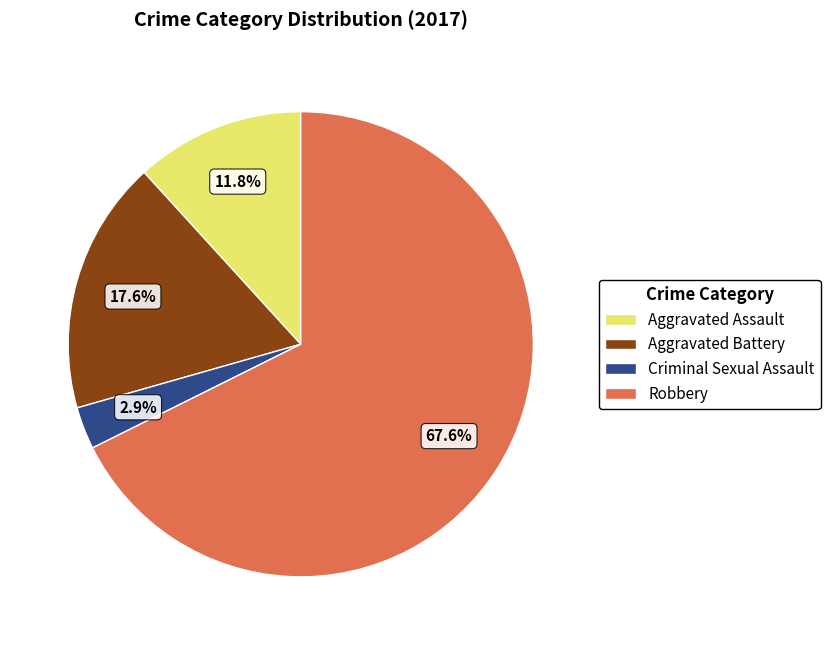

Which has a higher value, Criminal Sexual Assault or Robbery?

Robbery